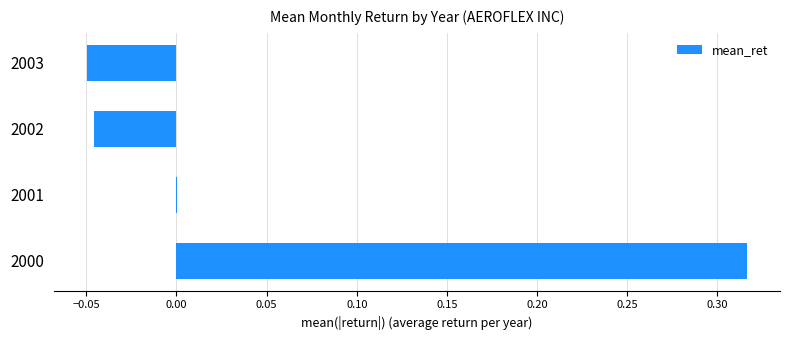

The value at 2000 is 0.1. True or false?

False